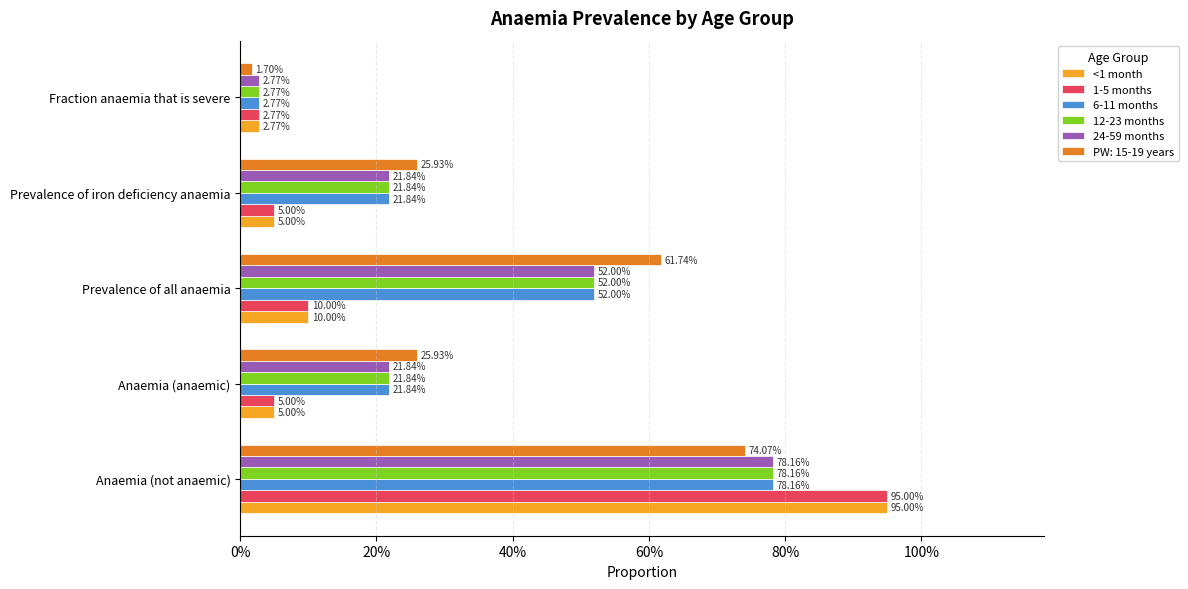

Which series has the largest range (max minus min)?

<1 month